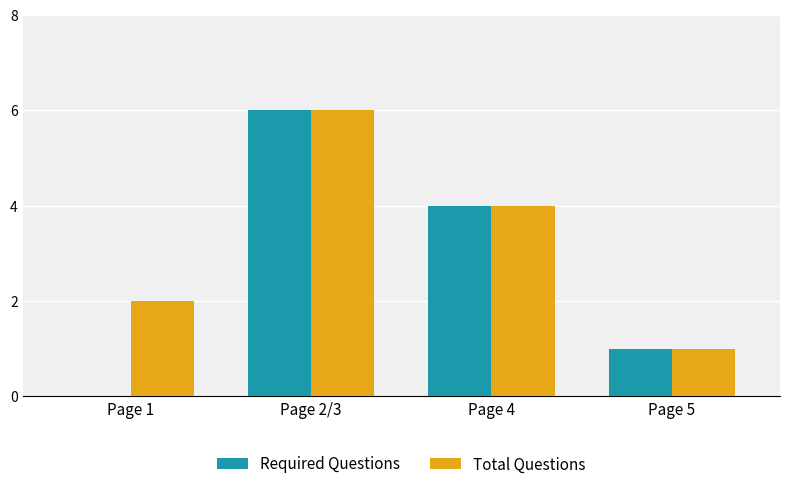

How many categories are shown in the chart?

4